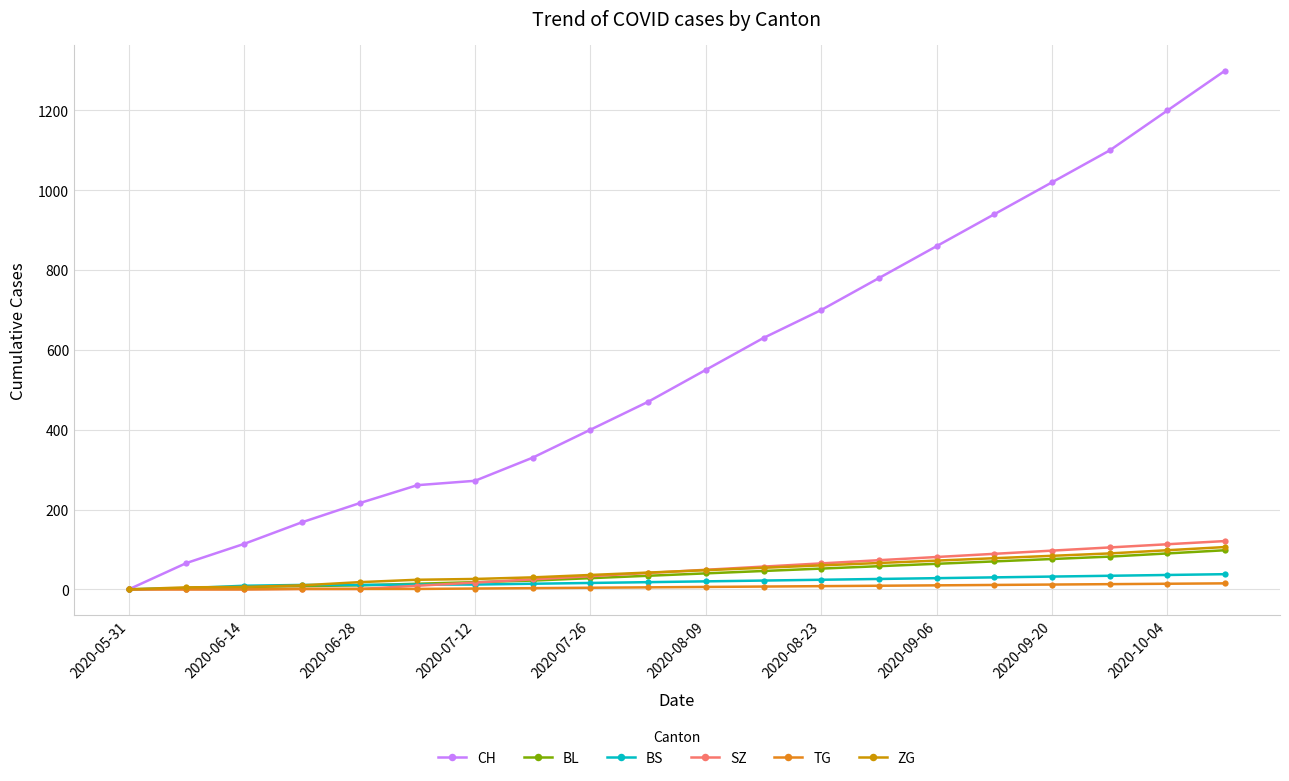

Which series has the largest range (max minus min)?

CH